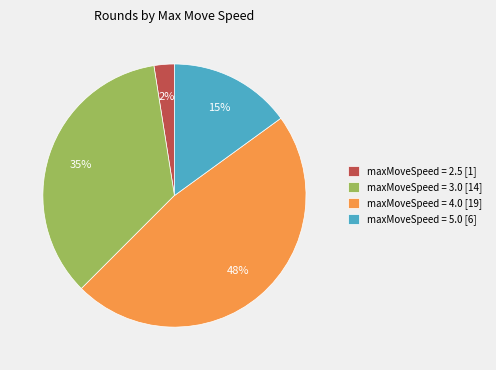

What is the largest slice in the pie chart?

maxMoveSpeed = 4.0 [19]